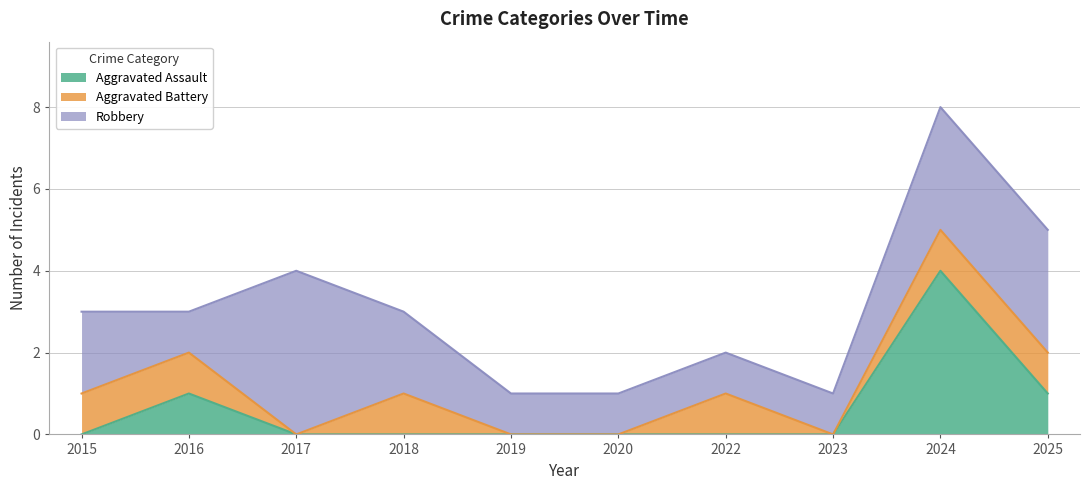

Which category has the highest value in the Aggravated Battery series?

2015